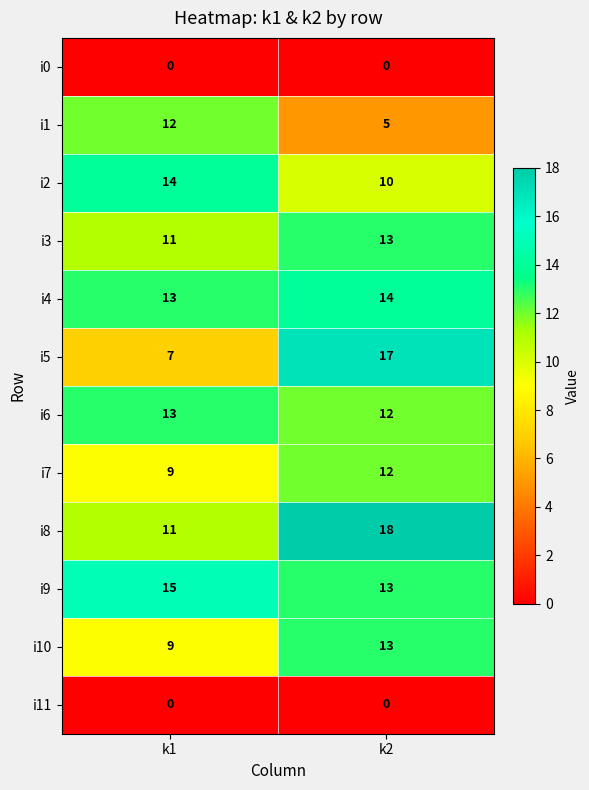

What is the difference between the i2 values at k1 and k2?

4